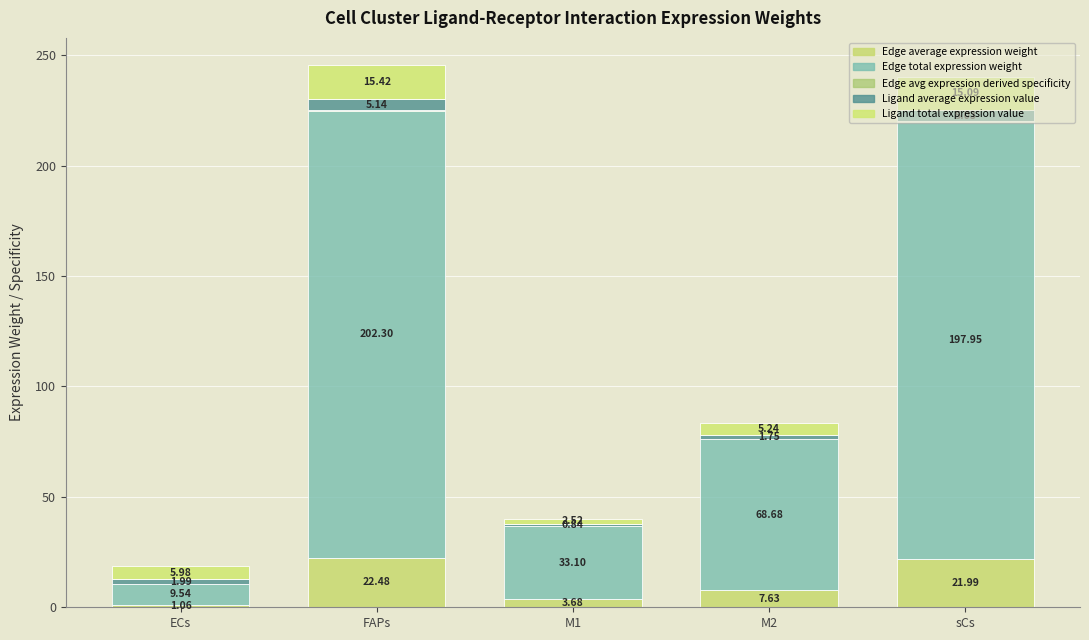

Are the bars grouped side by side (vs. stacked)?

No